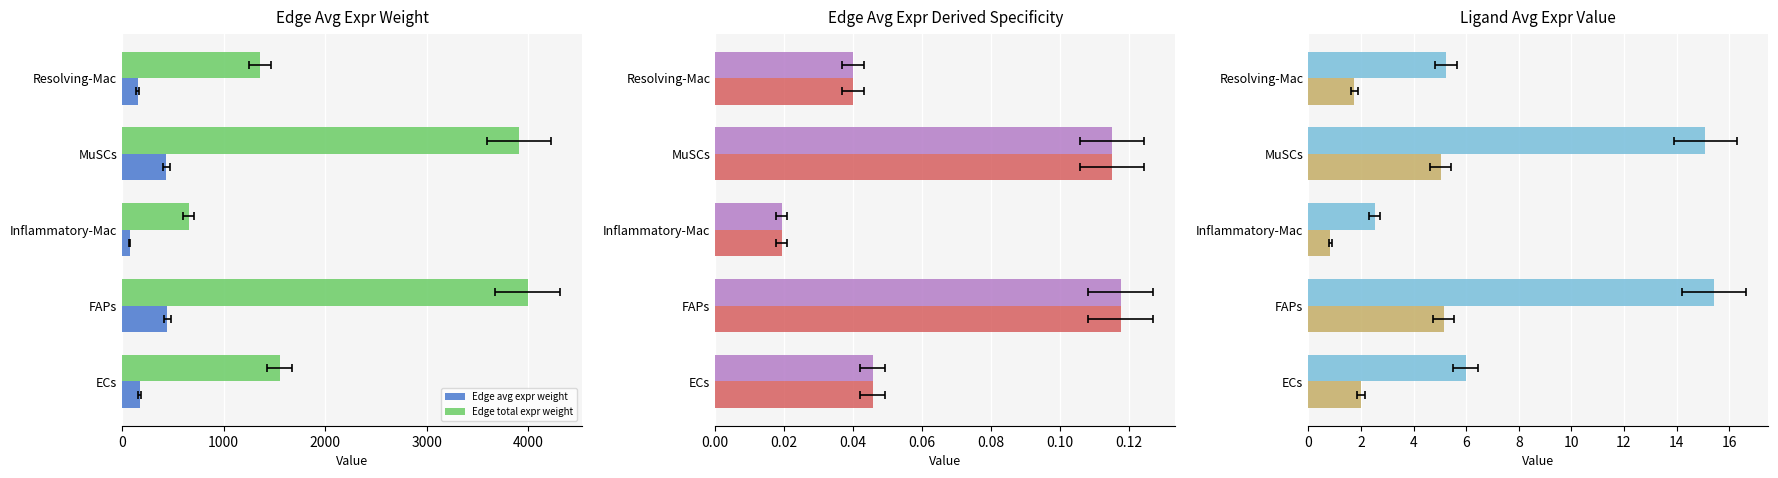

Rank the series at Inflammatory-Mac from lowest to highest value.

Edge avg expr derived spec, Edge total expr derived spec, Ligand avg expr value, Ligand total expr value, Edge avg expr weight, Edge total expr weight